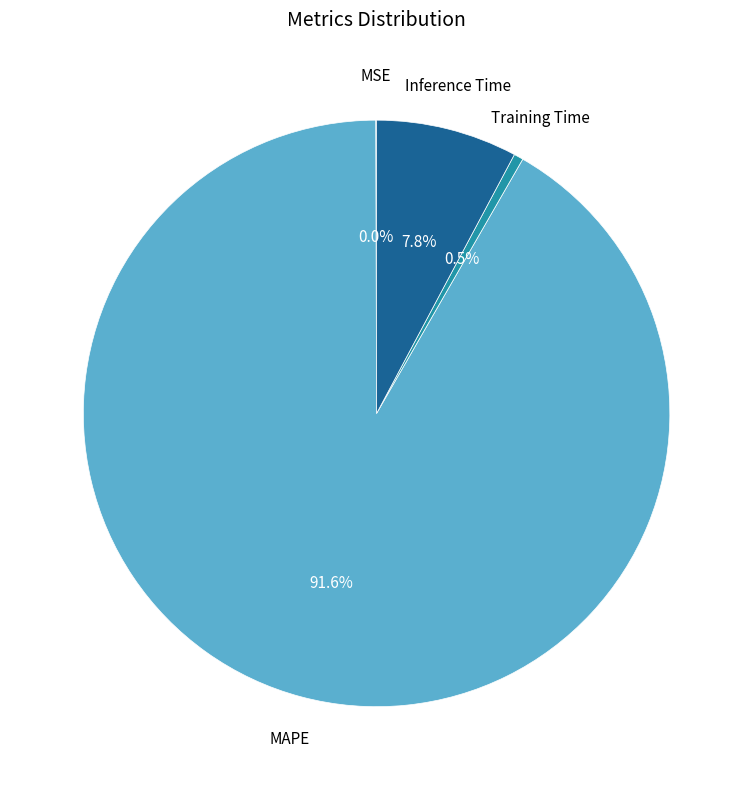

What percentage is the Inference Time slice, to the nearest percent?

8%